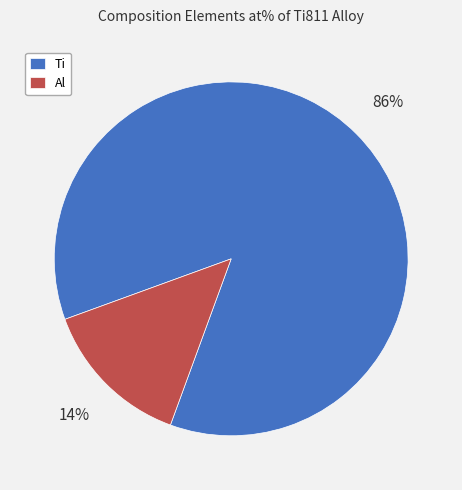

Is it true that Al is 28% of the pie?

False